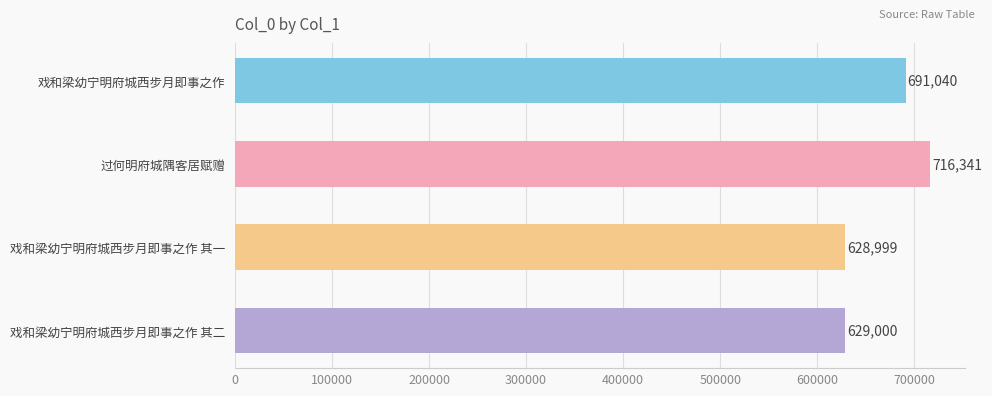

What value does the data have at 戏和梁幼宁明府城西步月即事之作 其二?

629000